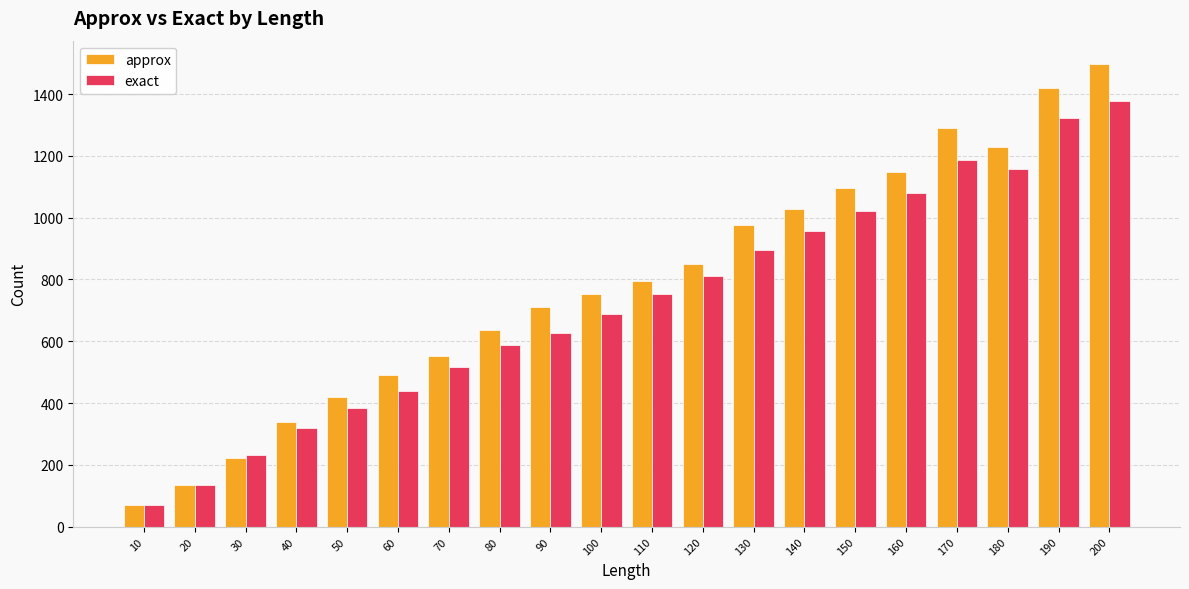

Reading right to left, extract all data points from this chart.

approx: 1498	1421	1229	1290	1149	1095	1029	975	849	795	752	712	636	553	492	418	338	221	135	70
exact: 1379	1323	1158	1186	1080	1023	957	895	810	754	687	628	589	516	440	385	318	231	135	70